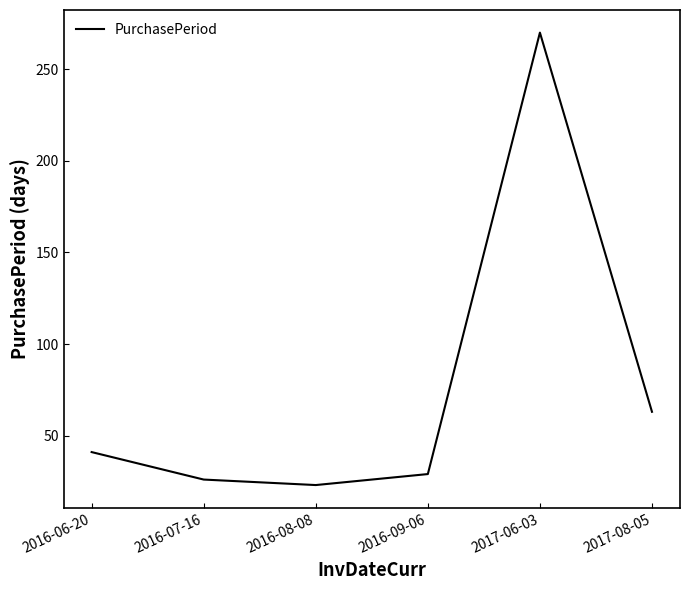

Approximately how many times larger is the value at 2017-06-03 compared to 2016-09-06?

9.3